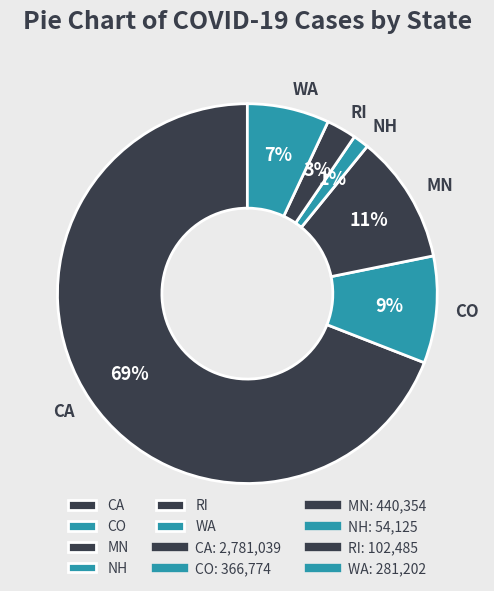

To the nearest percent, what percentage of the pie is CA?

69%